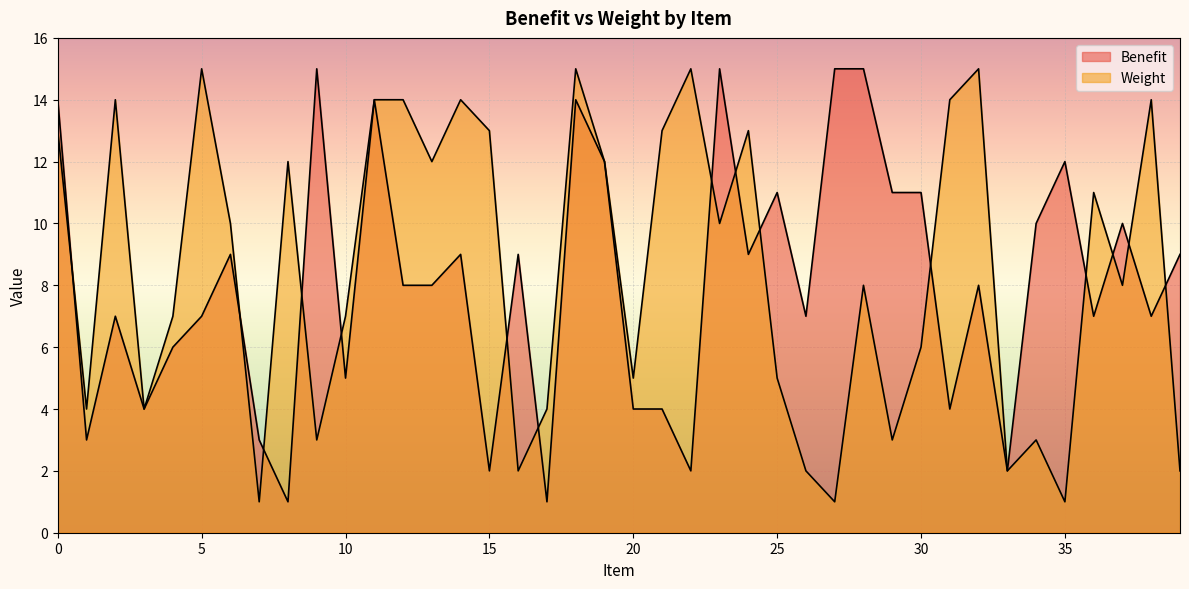

Which series changed the most between 4 and 26?

Weight